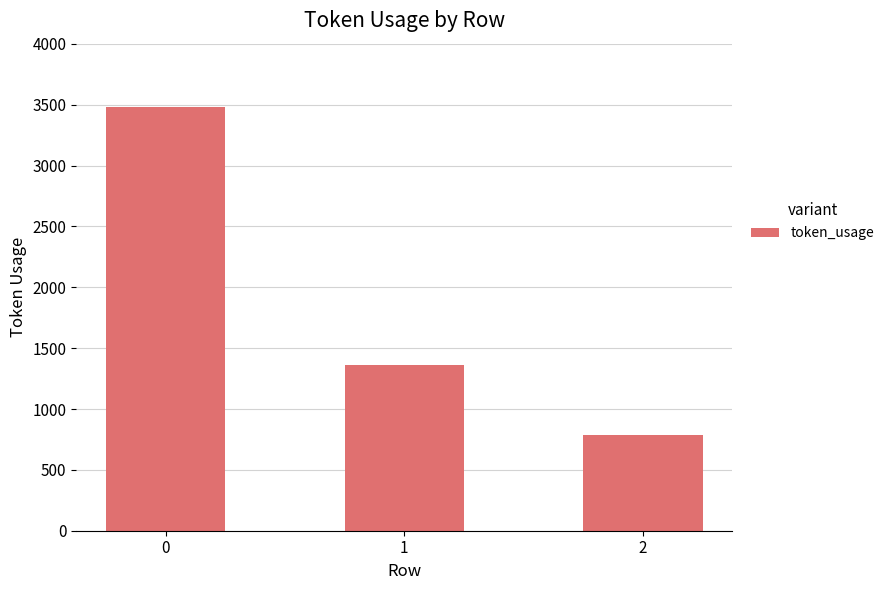

Reading left to right, transcribe all the data shown in this chart.

0=3480	1=1363	2=785